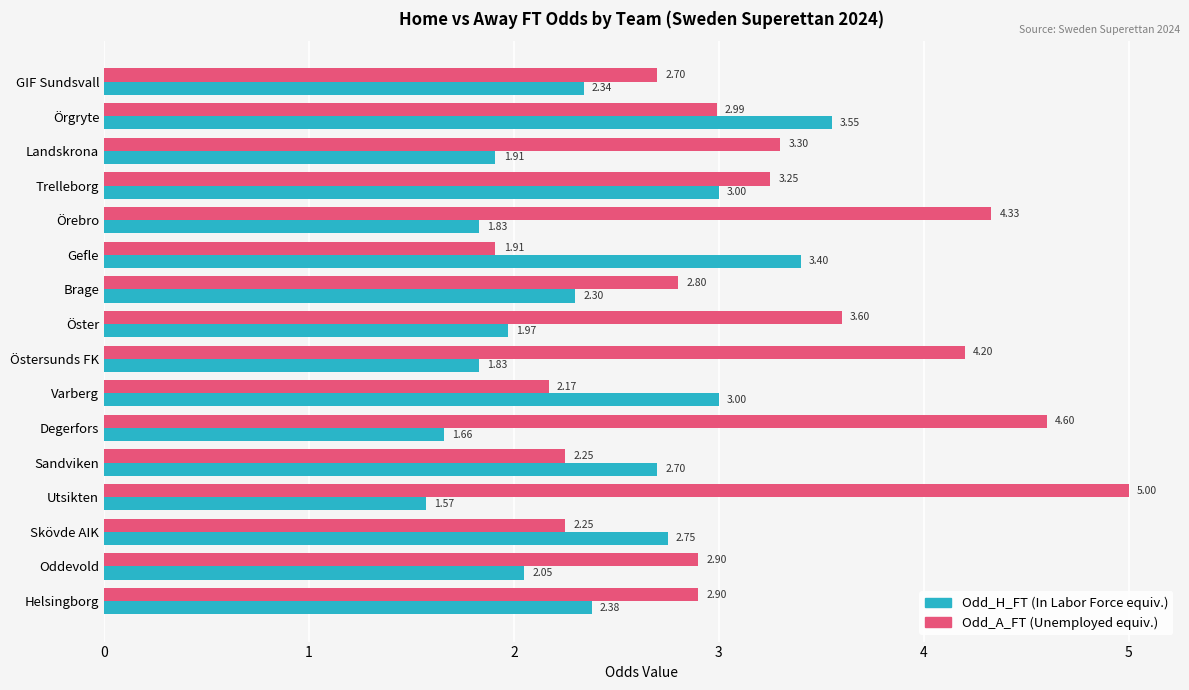

Which label corresponds to the largest value in the chart?

Utsikten